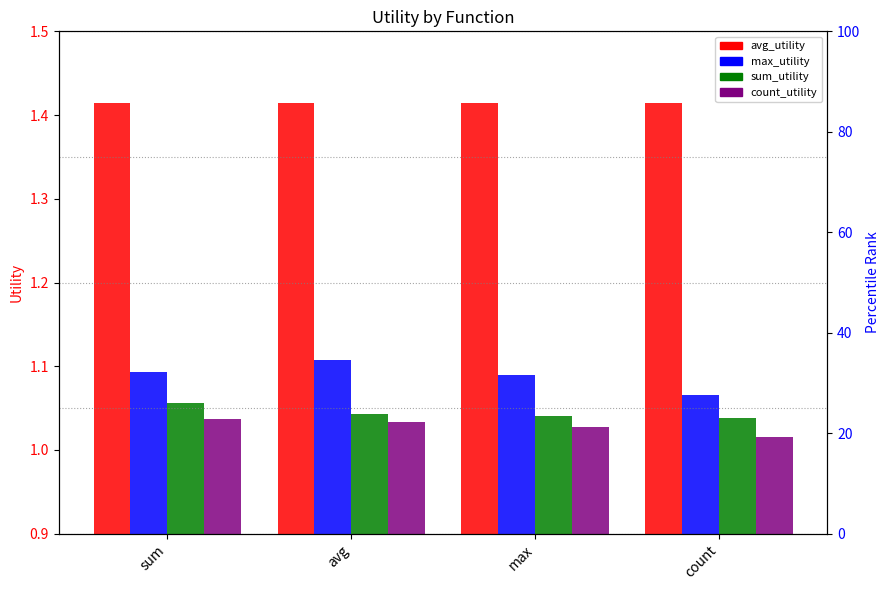

What is the sum of all avg_utility values?

5.7